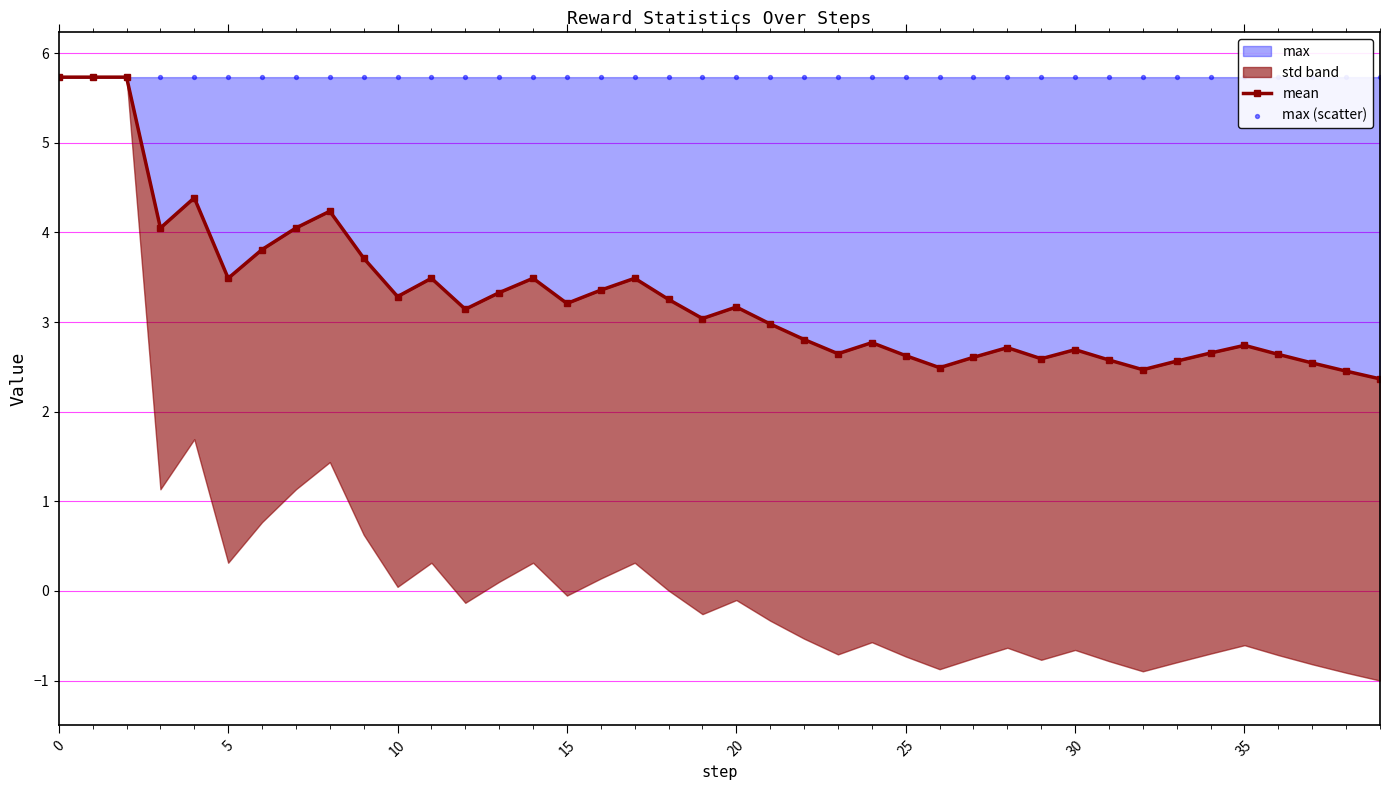

Is it true that max equals 1.4 at 25?

False